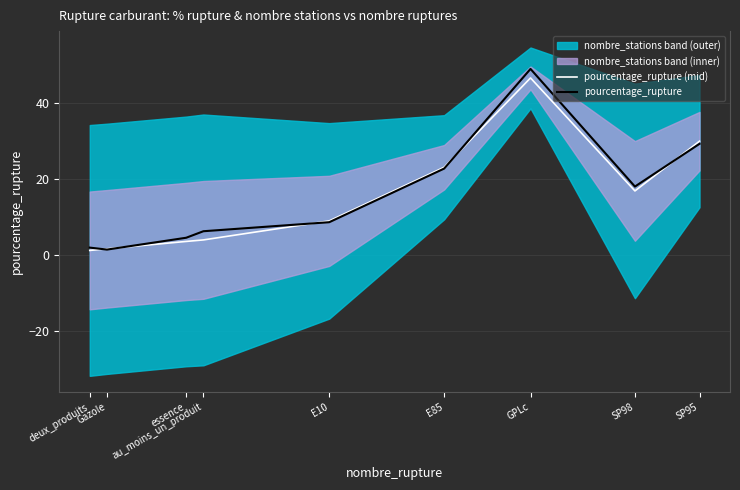

Between essence and SP95, which series saw the biggest shift?

pourcentage_rupture (mid)